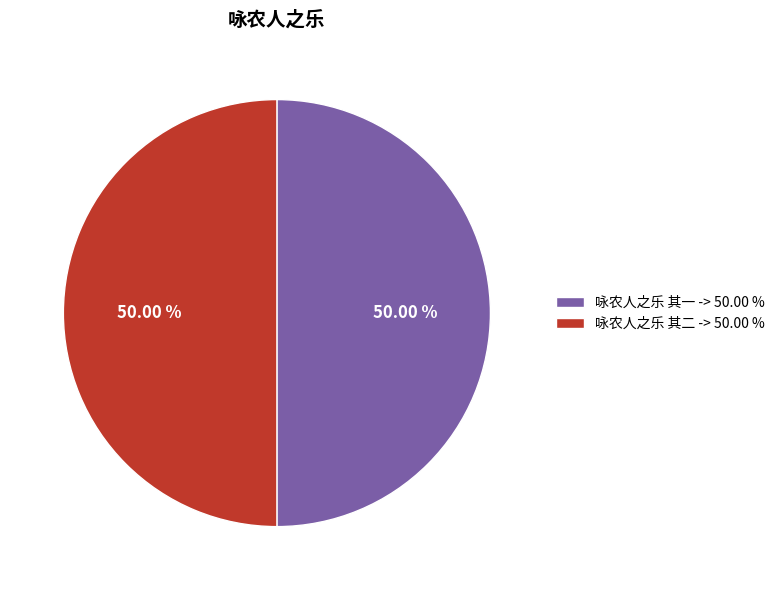

What is the ratio of the value at 咏农人之乐 其二 -> 50.00 % to the value at 咏农人之乐 其一 -> 50.00 %?

1.0